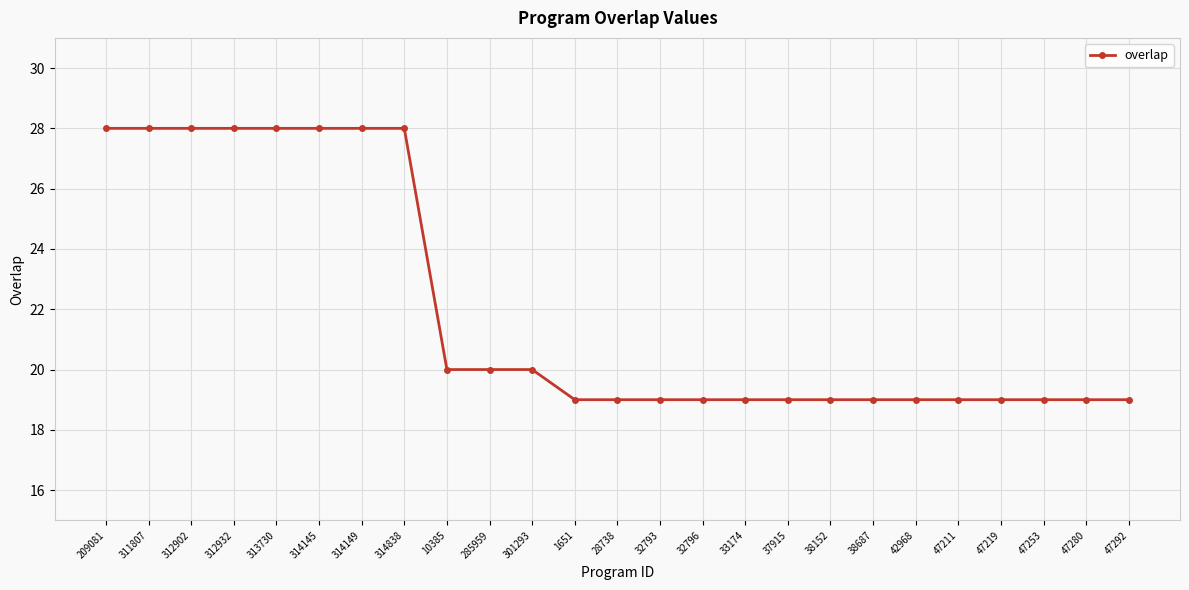

Is it true that the value at 10385 is 20?

True